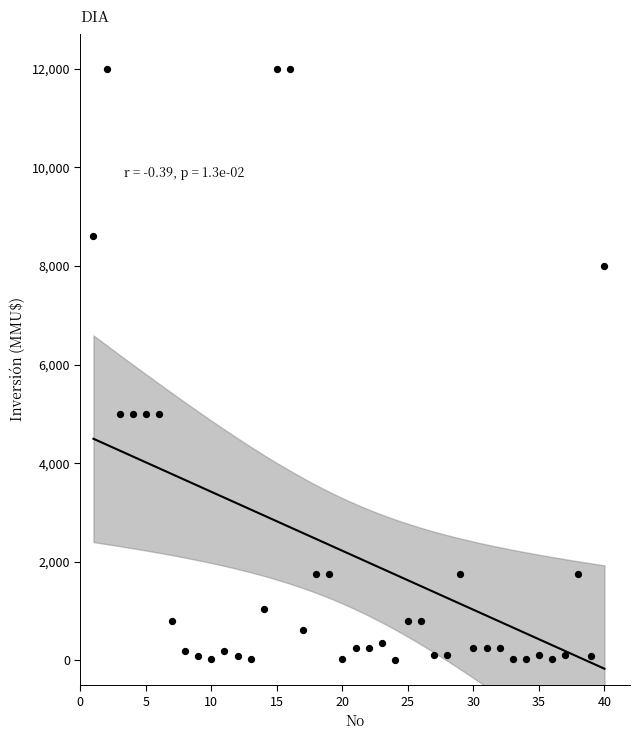

What is the range of Y values (max minus min)?

12000